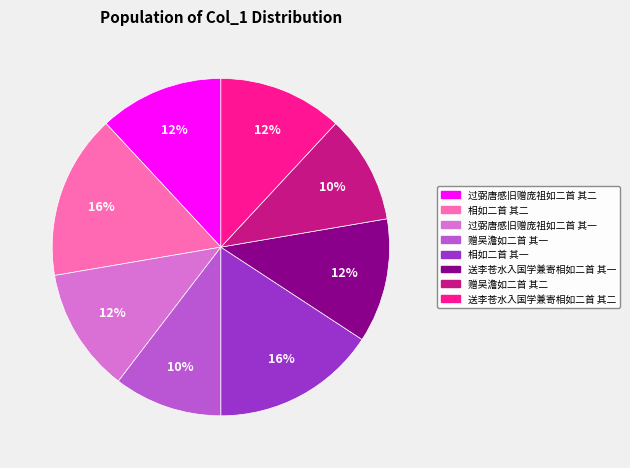

Is 过弼唐感旧赠庞祖如二首 其一 the majority of the pie?

No